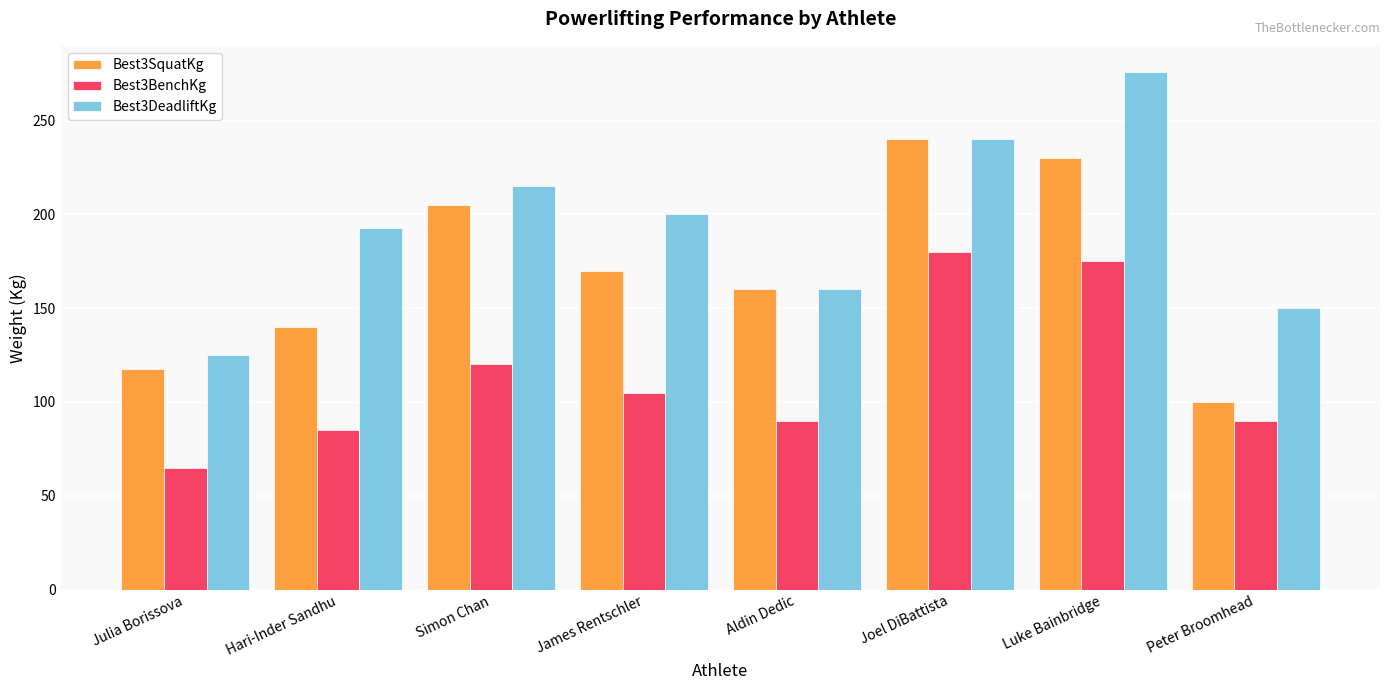

Reading left to right, extract all data points from this chart.

Best3SquatKg: Julia Borissova=117.5	Hari-Inder Sandhu=140.0	Simon Chan=205.0	James Rentschler=170.0	Aldin Dedic=160.0	Joel DiBattista=240.0	Luke Bainbridge=230.0	Peter Broomhead=100.0
Best3BenchKg: Julia Borissova=65.0	Hari-Inder Sandhu=85.0	Simon Chan=120.0	James Rentschler=105.0	Aldin Dedic=90.0	Joel DiBattista=180.0	Luke Bainbridge=175.0	Peter Broomhead=90.0
Best3DeadliftKg: Julia Borissova=125.0	Hari-Inder Sandhu=192.5	Simon Chan=215.0	James Rentschler=200.0	Aldin Dedic=160.0	Joel DiBattista=240.0	Luke Bainbridge=276.0	Peter Broomhead=150.0